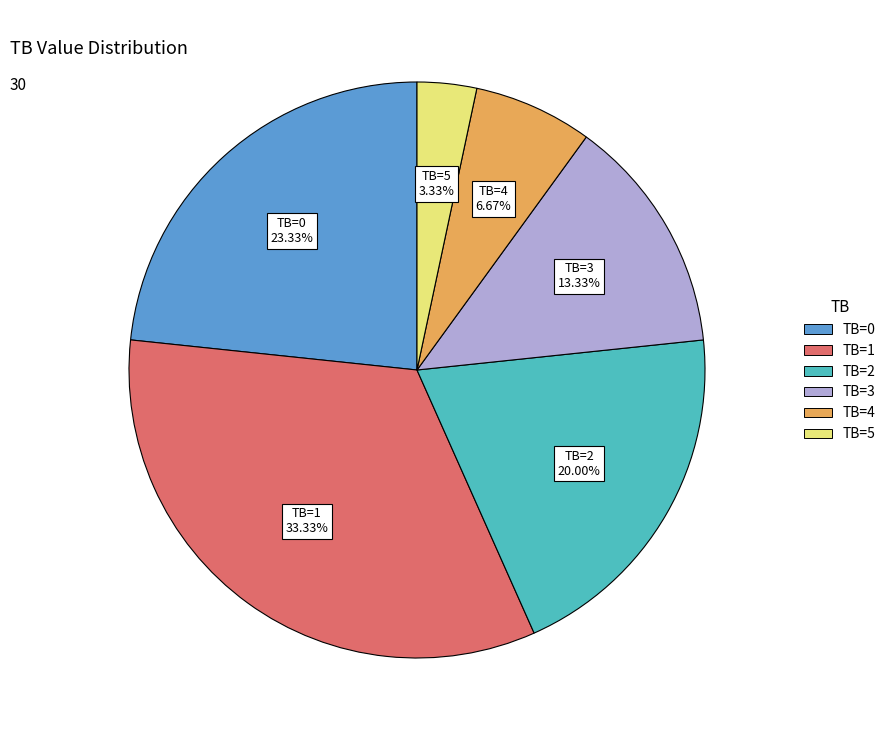

Approximately how many times larger is the value at TB=5 compared to TB=4?

0.5